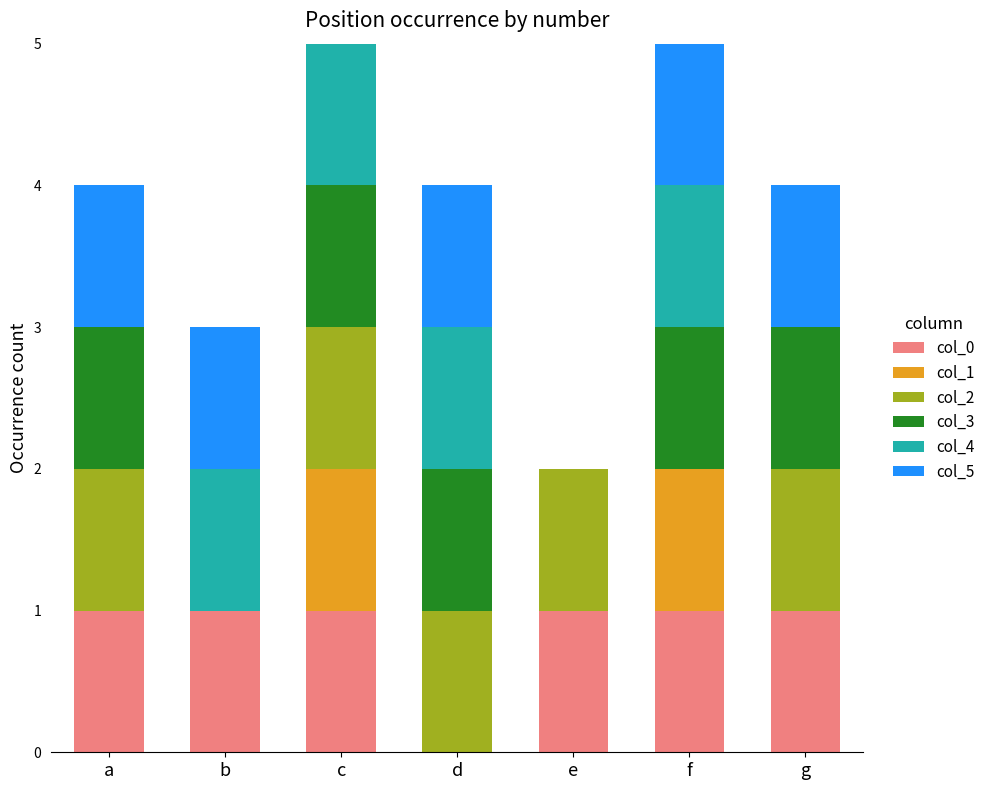

How many data points does each series have?

7